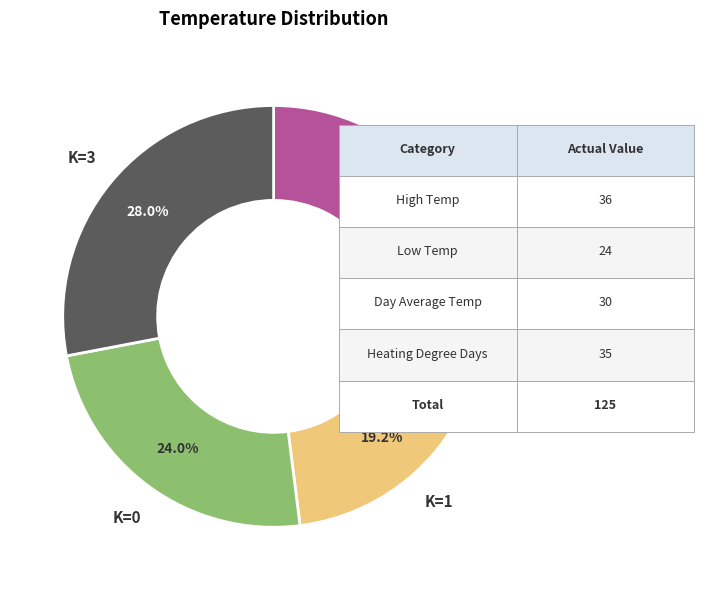

Is there any slice that represents more than half of the pie?

No